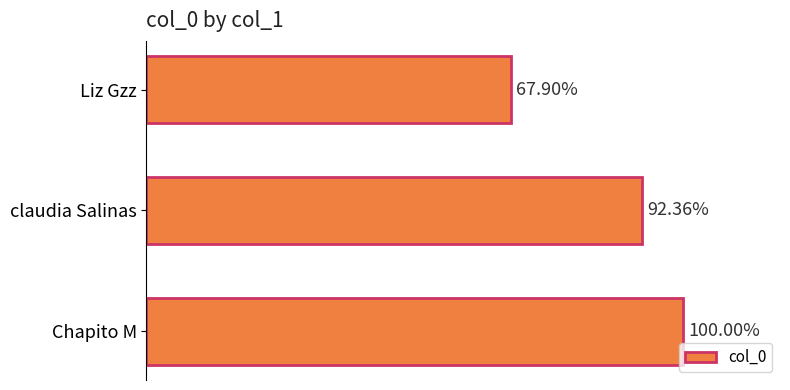

Are the bars horizontal?

Yes